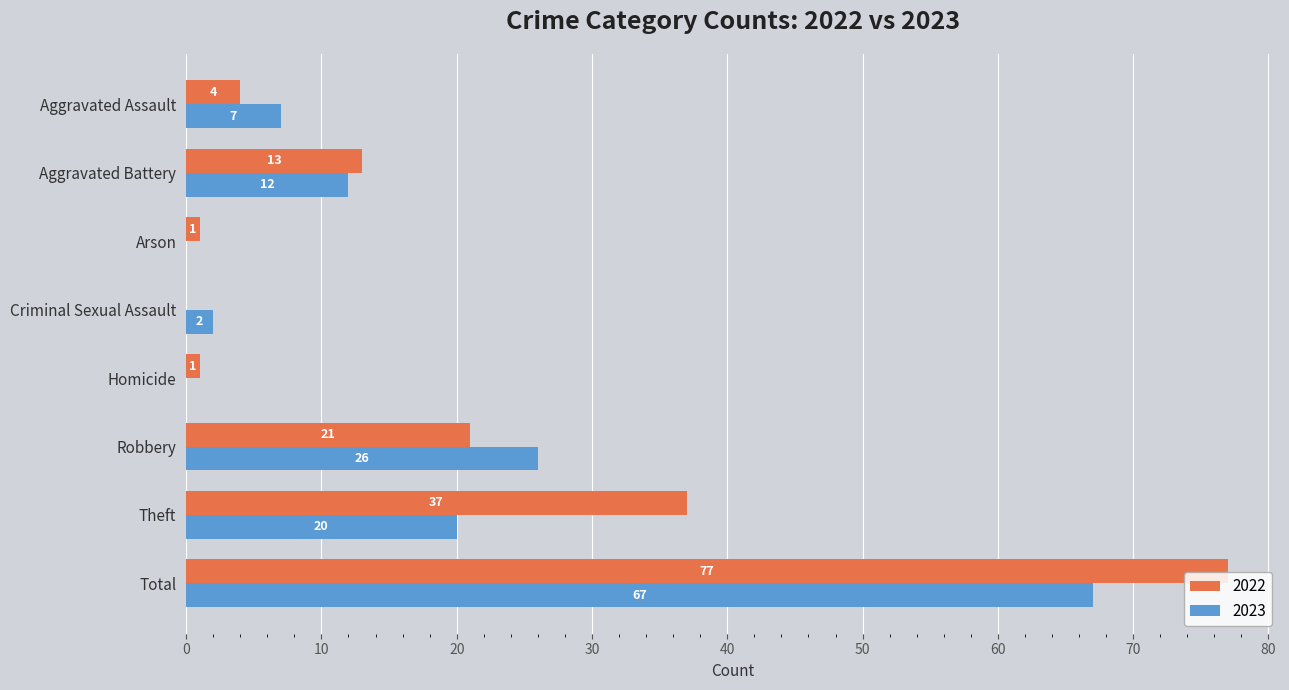

Is the value of 2022 at Aggravated Assault greater than the value of 2023 at Total?

No